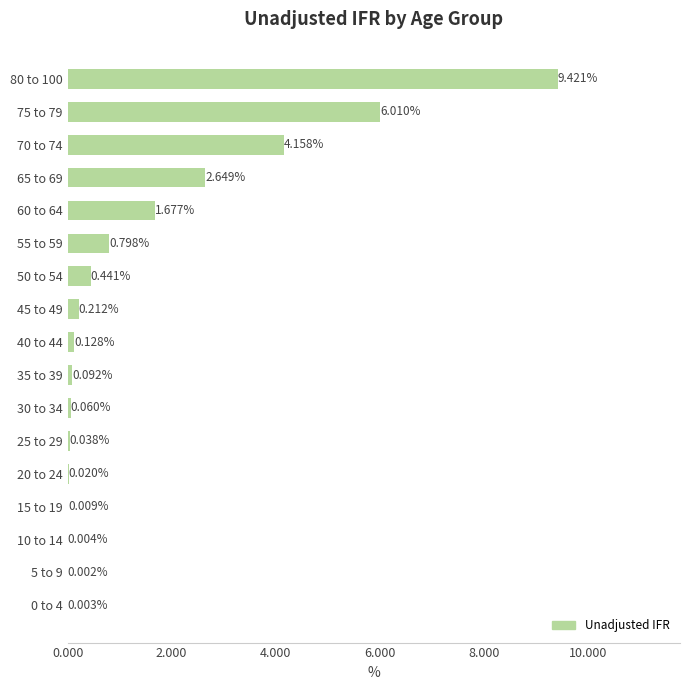

Are the bars horizontal?

Yes